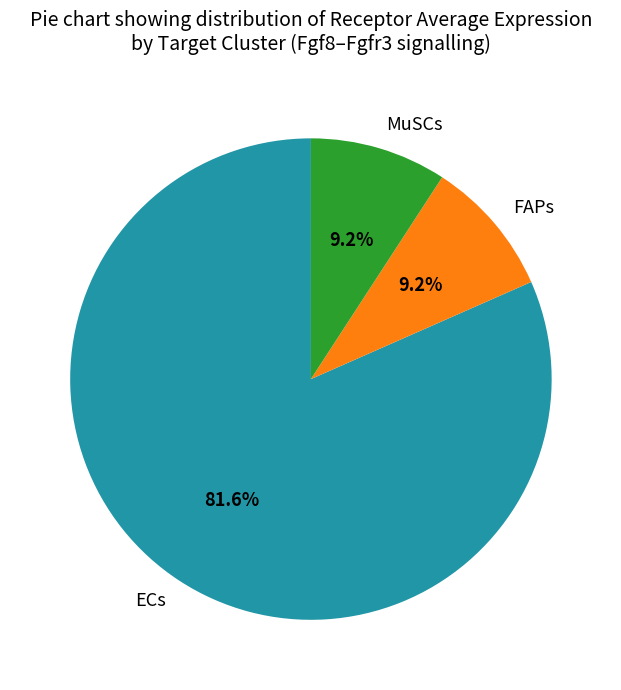

How many slices are in this pie chart?

3